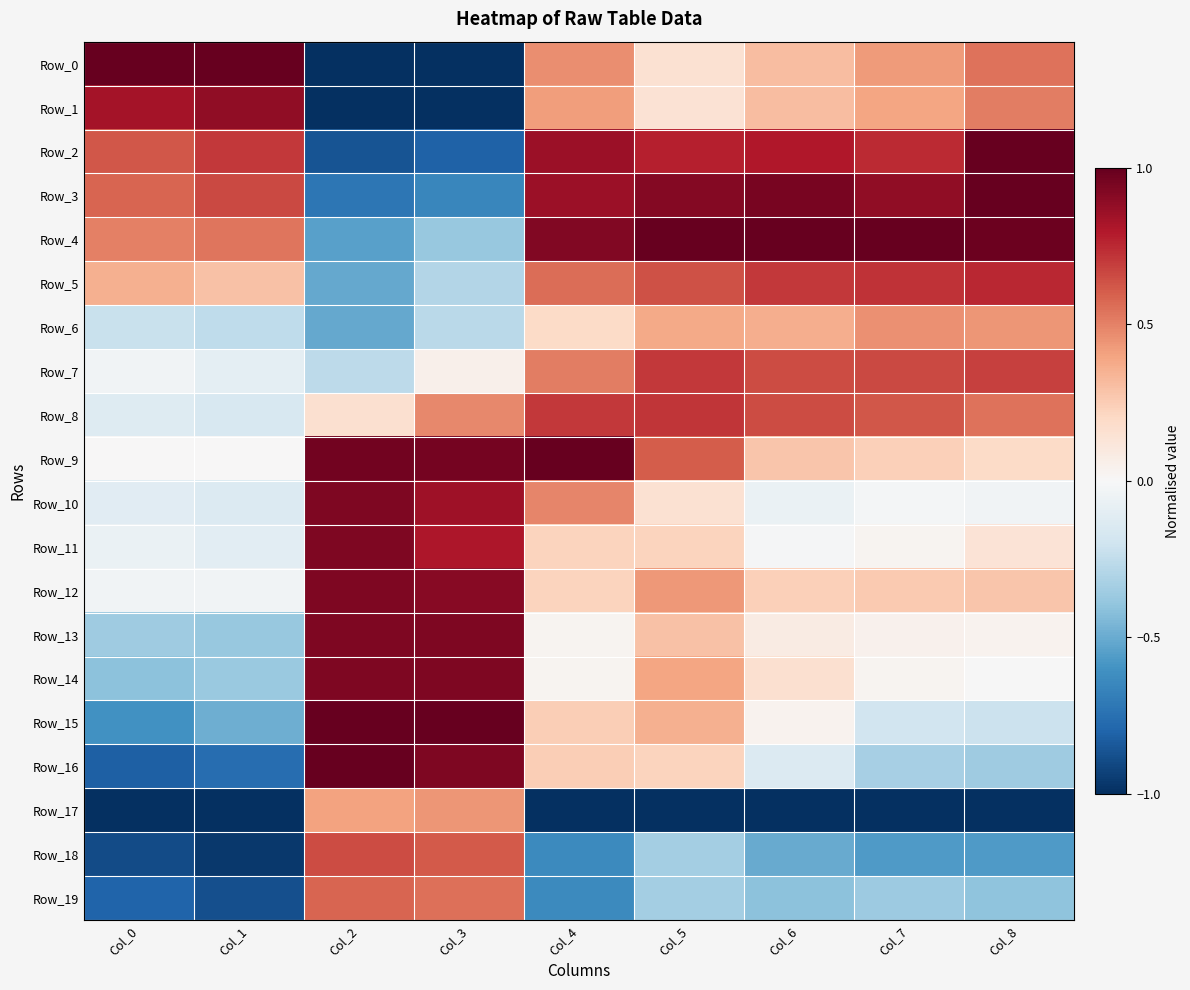

Reading right to left, what are all the values shown in this chart?

Row_0: Col_8=0.5	Col_7=0.4	Col_6=0.3	Col_5=0.2	Col_4=0.5	Col_3=-1.0	Col_2=-1.0	Col_1=1.0	Col_0=1.0
Row_1: Col_8=0.5	Col_7=0.4	Col_6=0.3	Col_5=0.1	Col_4=0.4	Col_3=-1.0	Col_2=-1.0	Col_1=0.9	Col_0=0.8
Row_2: Col_8=1.0	Col_7=0.7	Col_6=0.8	Col_5=0.8	Col_4=0.9	Col_3=-0.8	Col_2=-0.9	Col_1=0.7	Col_0=0.6
Row_3: Col_8=1.0	Col_7=0.9	Col_6=1.0	Col_5=0.9	Col_4=0.9	Col_3=-0.7	Col_2=-0.7	Col_1=0.7	Col_0=0.6
Row_4: Col_8=1.0	Col_7=1.0	Col_6=1.0	Col_5=1.0	Col_4=0.9	Col_3=-0.4	Col_2=-0.5	Col_1=0.5	Col_0=0.5
Row_5: Col_8=0.8	Col_7=0.7	Col_6=0.7	Col_5=0.6	Col_4=0.6	Col_3=-0.3	Col_2=-0.5	Col_1=0.3	Col_0=0.4
Row_6: Col_8=0.4	Col_7=0.5	Col_6=0.4	Col_5=0.4	Col_4=0.2	Col_3=-0.3	Col_2=-0.5	Col_1=-0.3	Col_0=-0.2
Row_7: Col_8=0.7	Col_7=0.7	Col_6=0.7	Col_5=0.7	Col_4=0.5	Col_3=0.1	Col_2=-0.3	Col_1=-0.1	Col_0=-0.0
Row_8: Col_8=0.5	Col_7=0.6	Col_6=0.7	Col_5=0.7	Col_4=0.7	Col_3=0.5	Col_2=0.2	Col_1=-0.2	Col_0=-0.1
Row_9: Col_8=0.2	Col_7=0.2	Col_6=0.3	Col_5=0.6	Col_4=1.0	Col_3=1.0	Col_2=1.0	Col_1=0.0	Col_0=0.0
Row_10: Col_8=-0.0	Col_7=-0.0	Col_6=-0.1	Col_5=0.2	Col_4=0.5	Col_3=0.8	Col_2=0.9	Col_1=-0.1	Col_0=-0.1
Row_11: Col_8=0.1	Col_7=0.0	Col_6=-0.0	Col_5=0.2	Col_4=0.2	Col_3=0.8	Col_2=0.9	Col_1=-0.1	Col_0=-0.1
Row_12: Col_8=0.3	Col_7=0.3	Col_6=0.2	Col_5=0.4	Col_4=0.2	Col_3=0.9	Col_2=0.9	Col_1=-0.0	Col_0=-0.0
Row_13: Col_8=0.0	Col_7=0.0	Col_6=0.1	Col_5=0.3	Col_4=0.0	Col_3=0.9	Col_2=0.9	Col_1=-0.4	Col_0=-0.4
Row_14: Col_8=-0.0	Col_7=0.0	Col_6=0.2	Col_5=0.4	Col_4=0.0	Col_3=0.9	Col_2=0.9	Col_1=-0.4	Col_0=-0.4
Row_15: Col_8=-0.2	Col_7=-0.2	Col_6=0.0	Col_5=0.4	Col_4=0.2	Col_3=1.0	Col_2=1.0	Col_1=-0.5	Col_0=-0.6
Row_16: Col_8=-0.4	Col_7=-0.3	Col_6=-0.1	Col_5=0.2	Col_4=0.2	Col_3=0.9	Col_2=1.0	Col_1=-0.8	Col_0=-0.8
Row_17: Col_8=-1.0	Col_7=-1.0	Col_6=-1.0	Col_5=-1.0	Col_4=-1.0	Col_3=0.4	Col_2=0.4	Col_1=-1.0	Col_0=-1.0
Row_18: Col_8=-0.6	Col_7=-0.6	Col_6=-0.5	Col_5=-0.3	Col_4=-0.6	Col_3=0.6	Col_2=0.6	Col_1=-1.0	Col_0=-0.9
Row_19: Col_8=-0.4	Col_7=-0.4	Col_6=-0.4	Col_5=-0.3	Col_4=-0.6	Col_3=0.5	Col_2=0.6	Col_1=-0.9	Col_0=-0.8